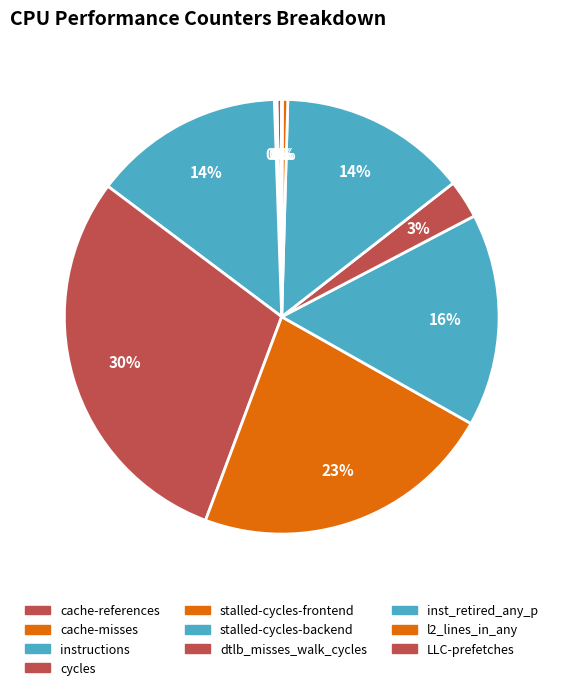

Does stalled-cycles-frontend represent more than half of the total?

No